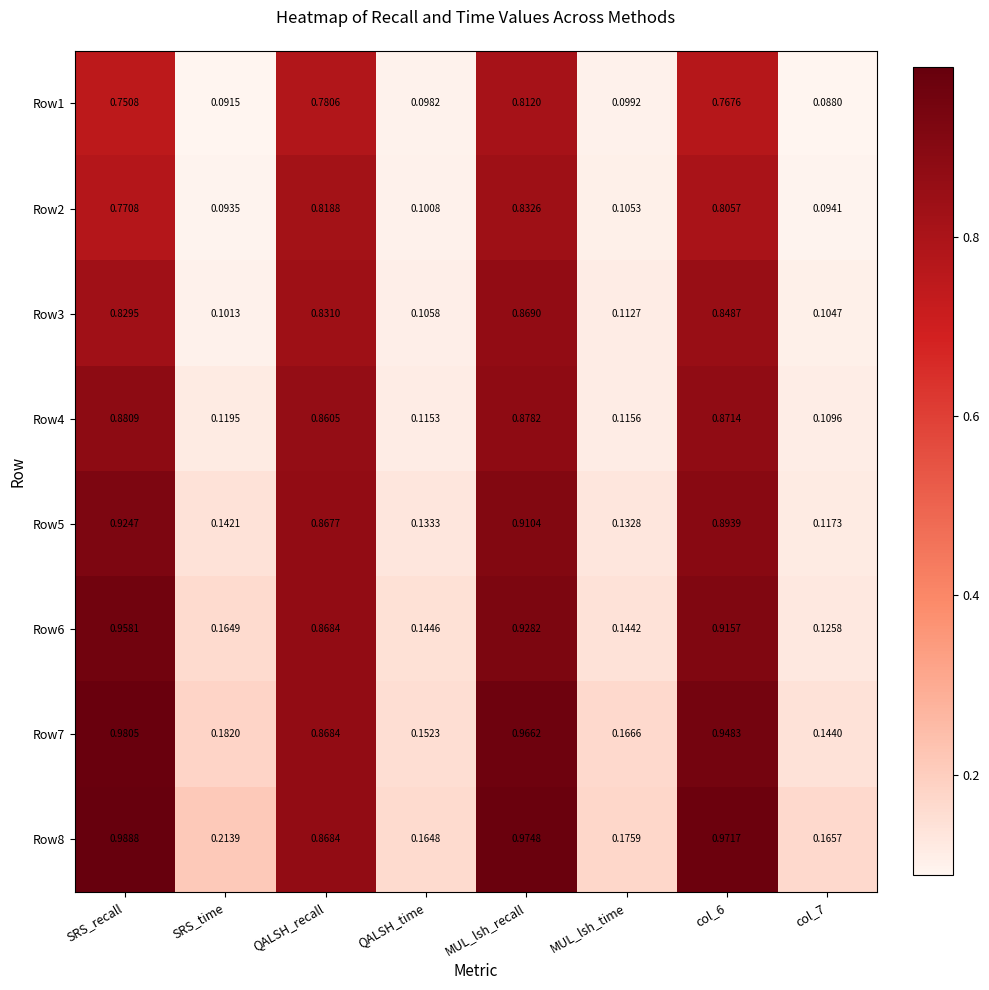

At which label is Row3 closest to 0?

SRS_time